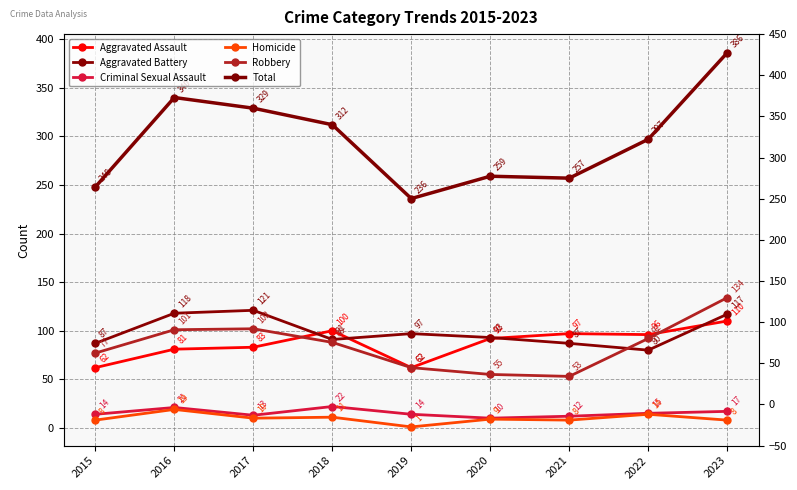

True or false: Total and Robbery cross at least once.

False